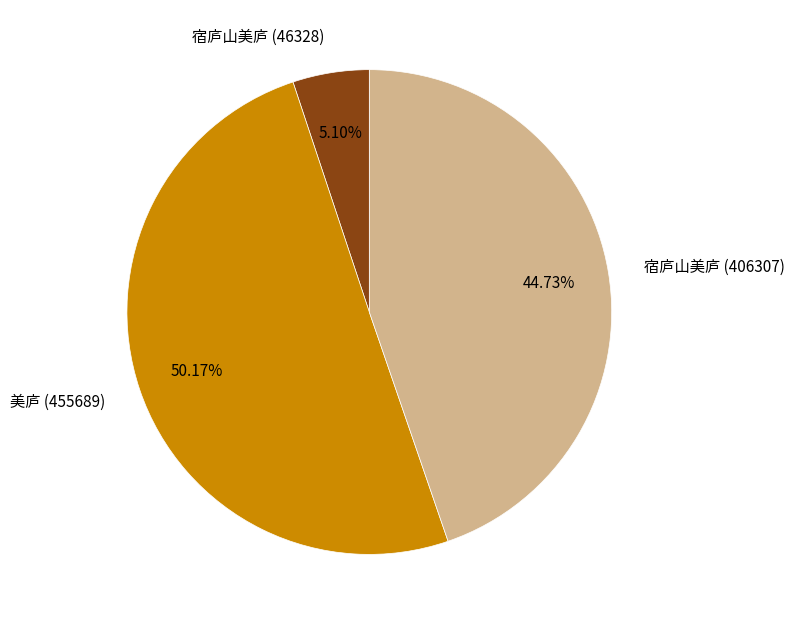

What is the total percentage of 美庐 (455689) and 宿庐山美庐 (406307)?

94.9%